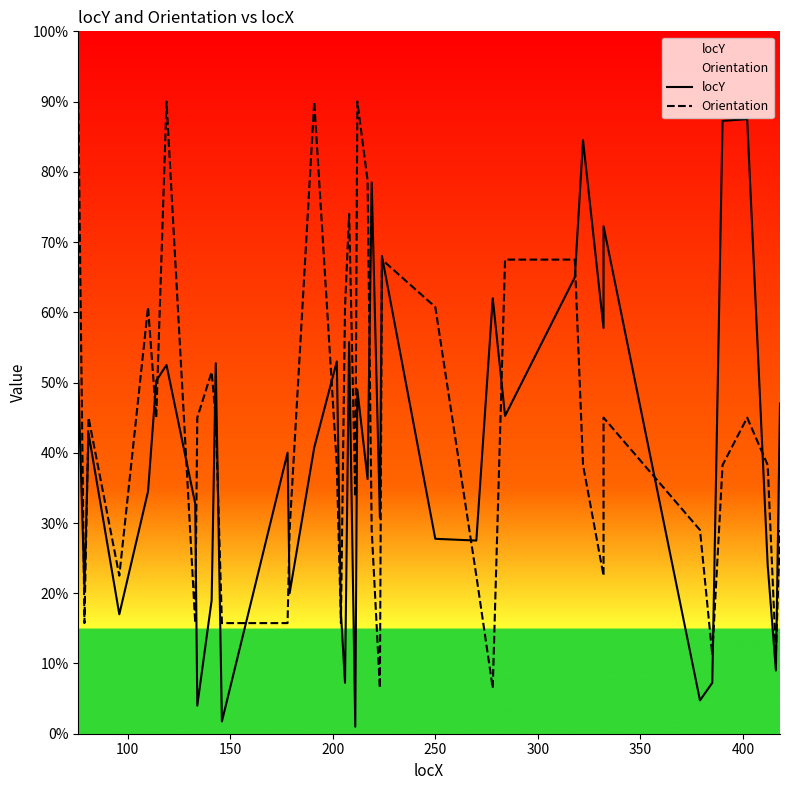

What is the difference between the maximum and minimum values in the Orientation series?

334